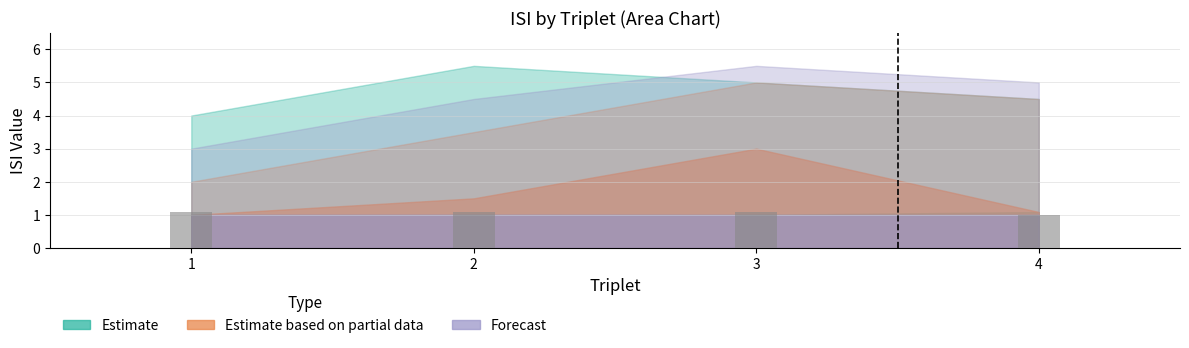

Reading left to right, transcribe all the data shown in this chart.

1.1	1.1	1.1	1.0